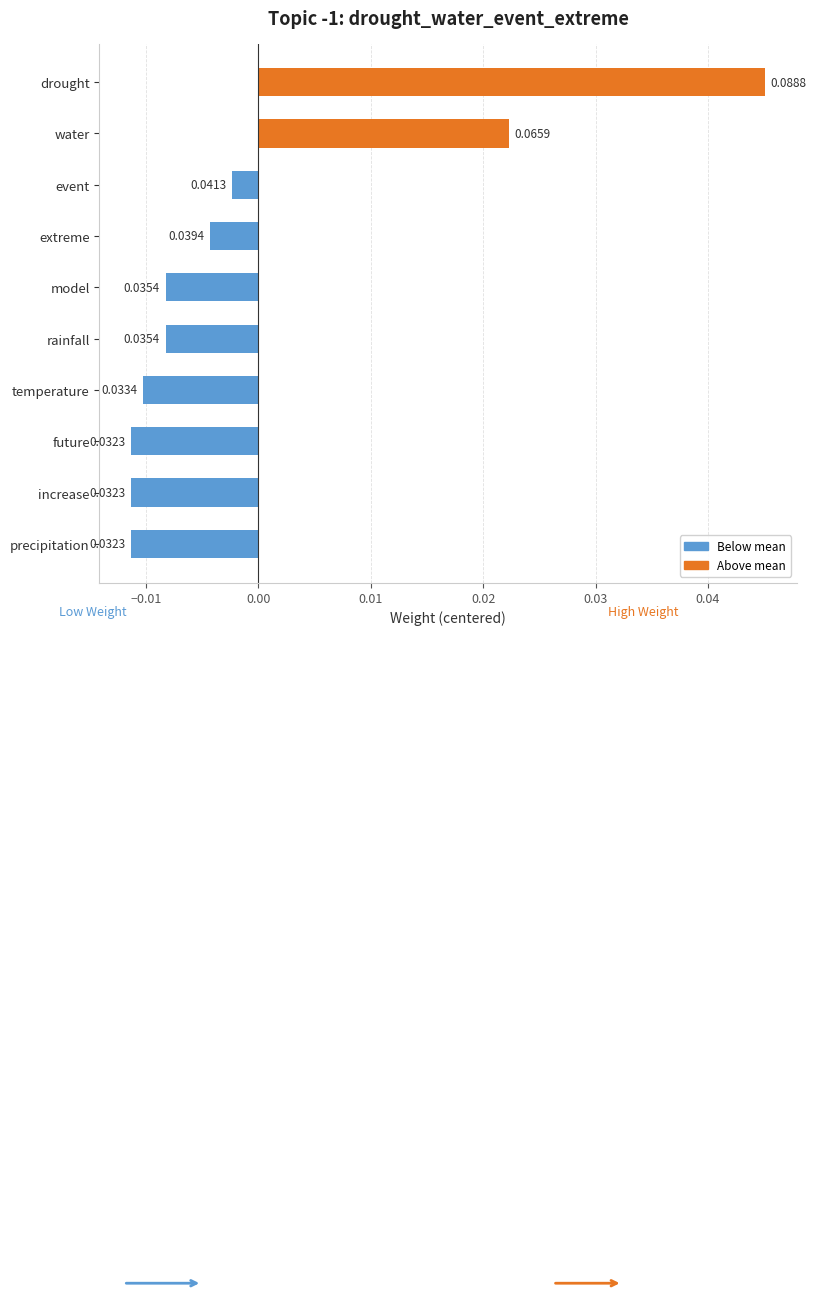

What is the label of the 10th bar from the top?

precipitation